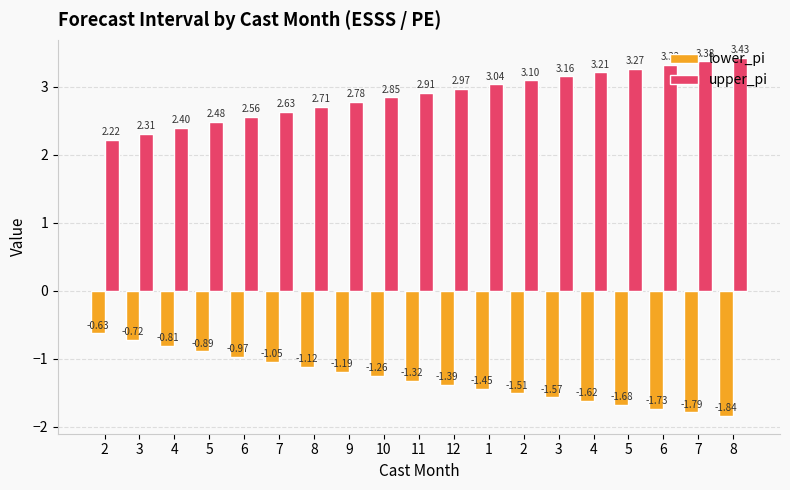

Which has a higher value, 6 or 7?

6